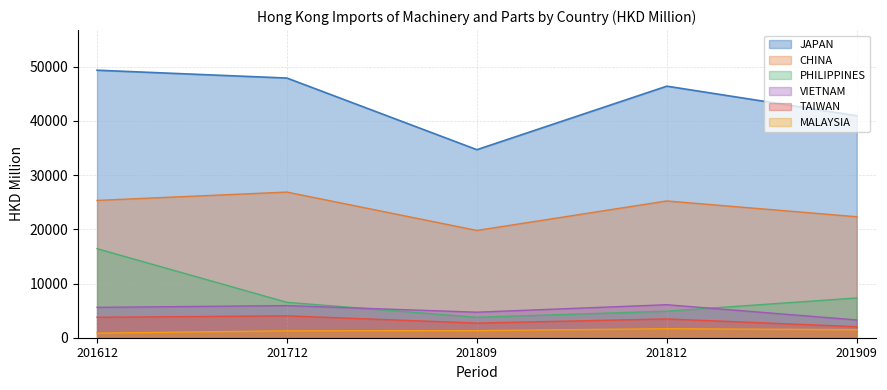

How many interior local valleys does the CHINA series have?

1